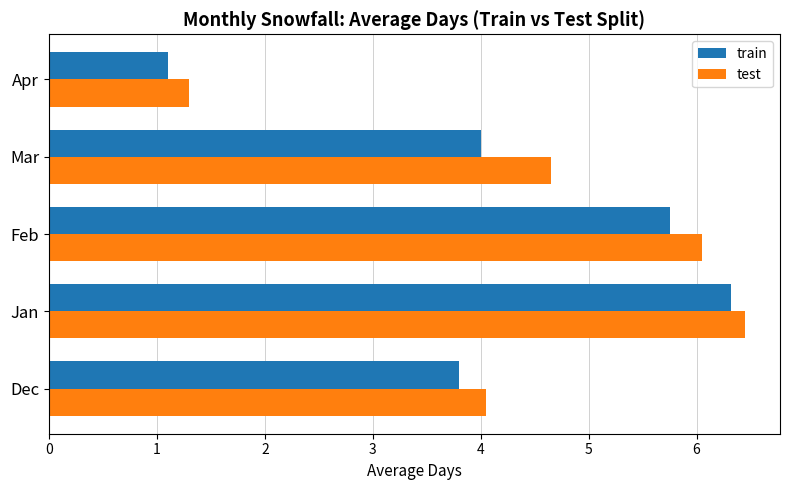

True or false: test has a value of 7.6 at Mar.

False